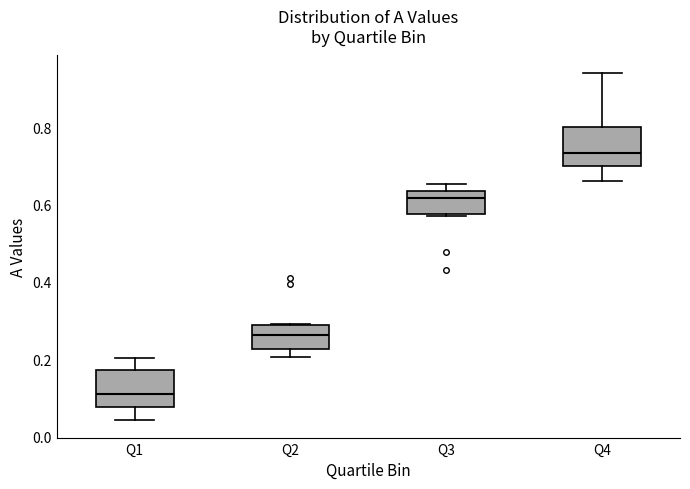

Which box's median line is the lowest?

Q1